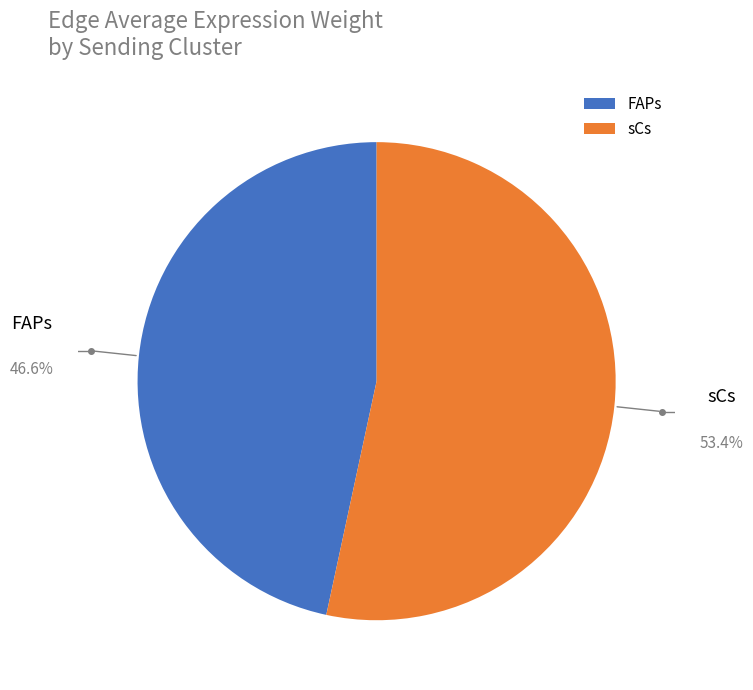

How many segments does this pie chart have?

2